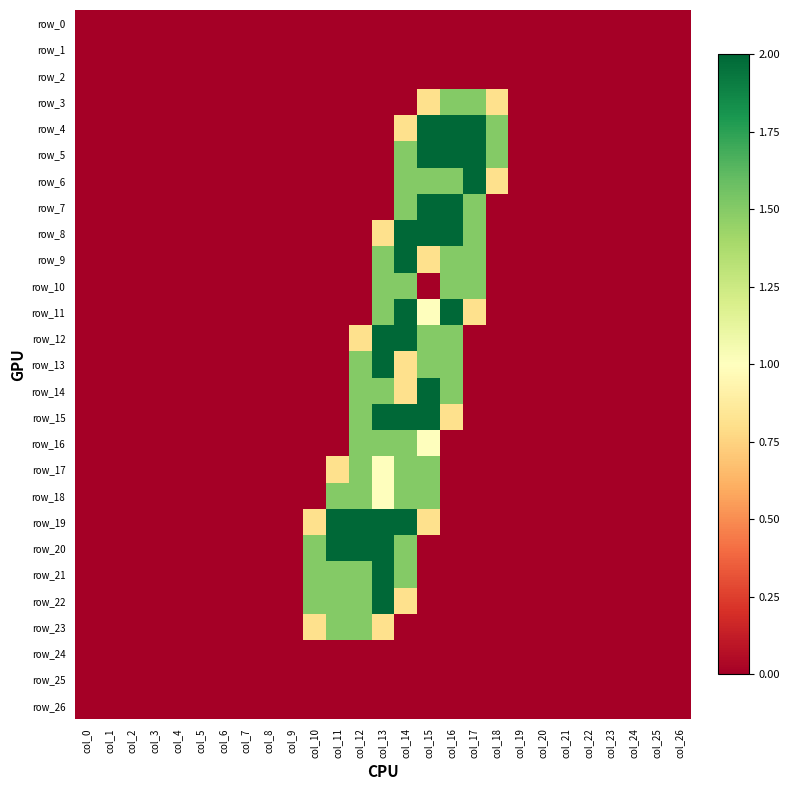

Count the number of categories in the chart.

27